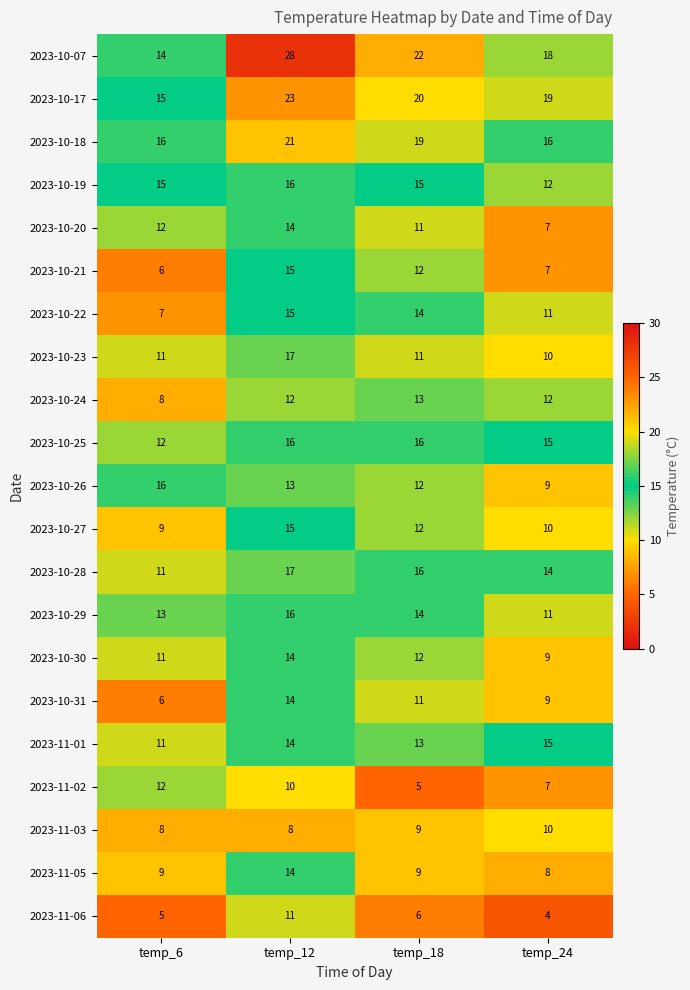

What value does the 2023-10-07 series have at temp_12?

28